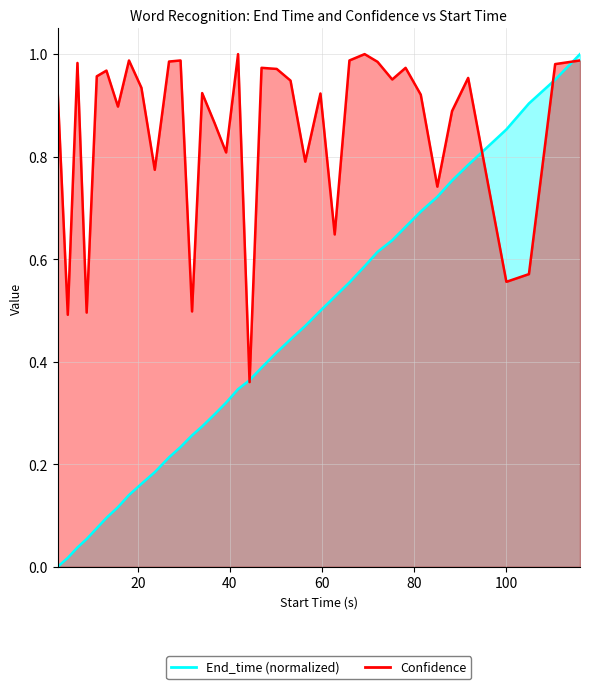

Which series has the largest total across all categories?

Confidence